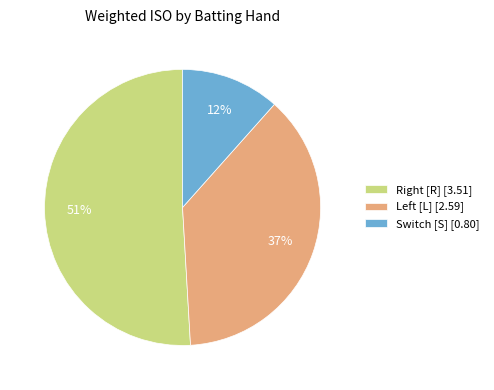

To the nearest percent, what is the difference between the largest and smallest slice percentages?

39%